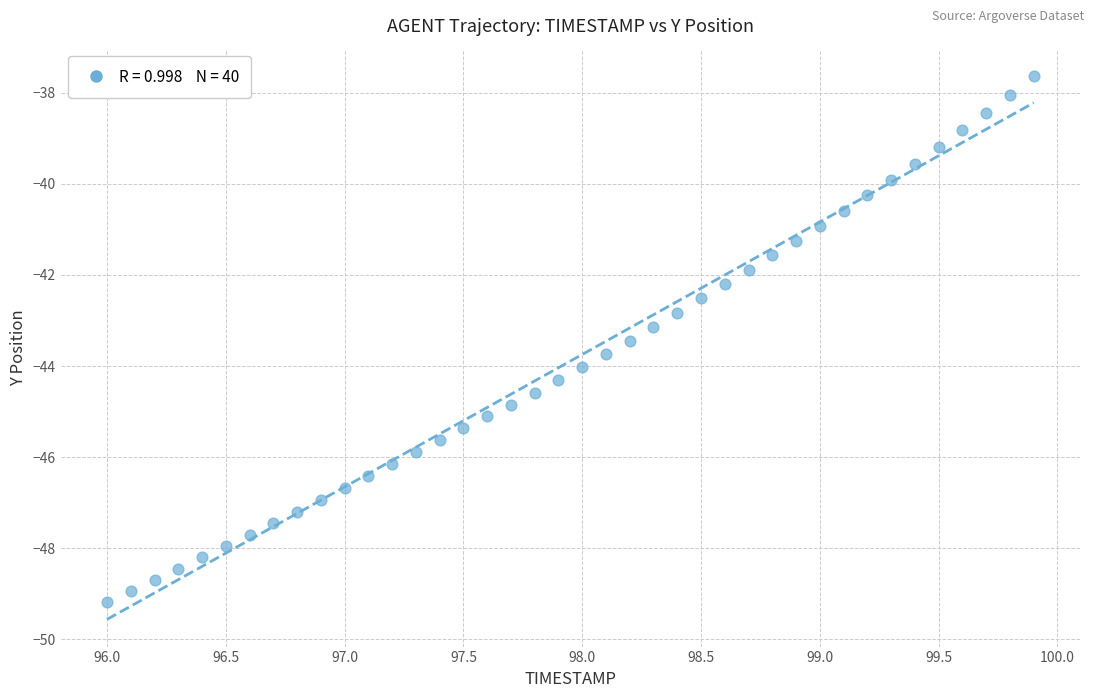

What is the range of X values (max minus min)?

3.9